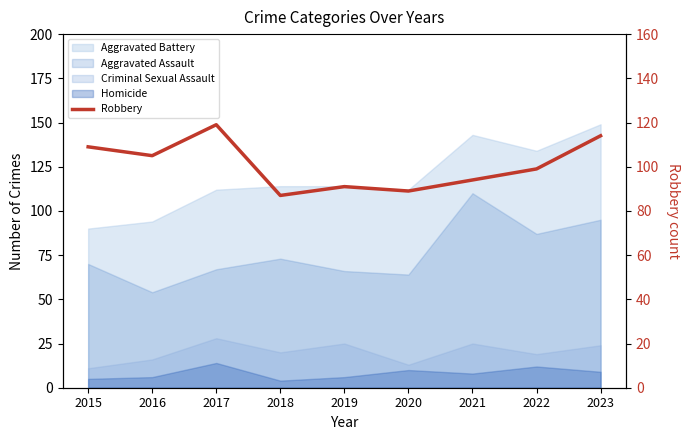

Count the number of categories in the chart.

9